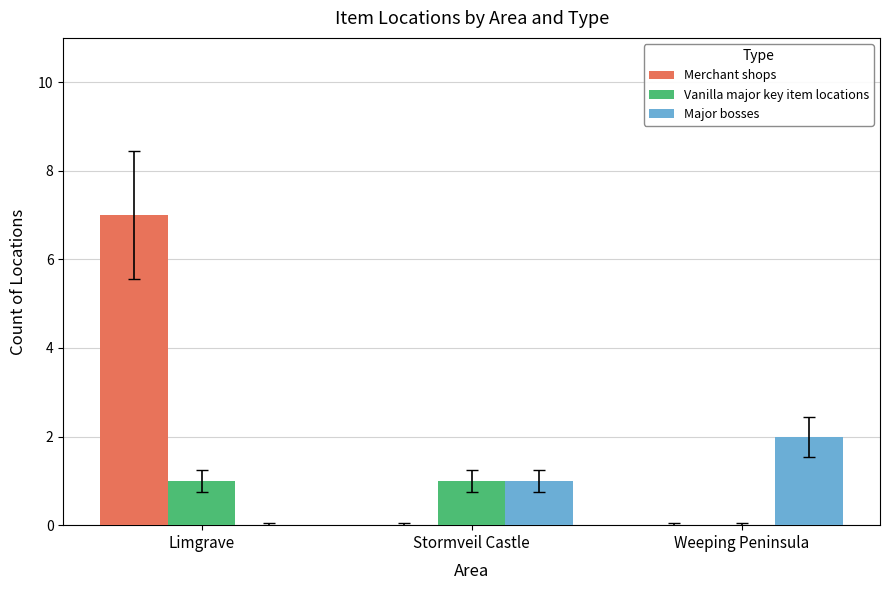

What is the sum of all Major bosses values?

3